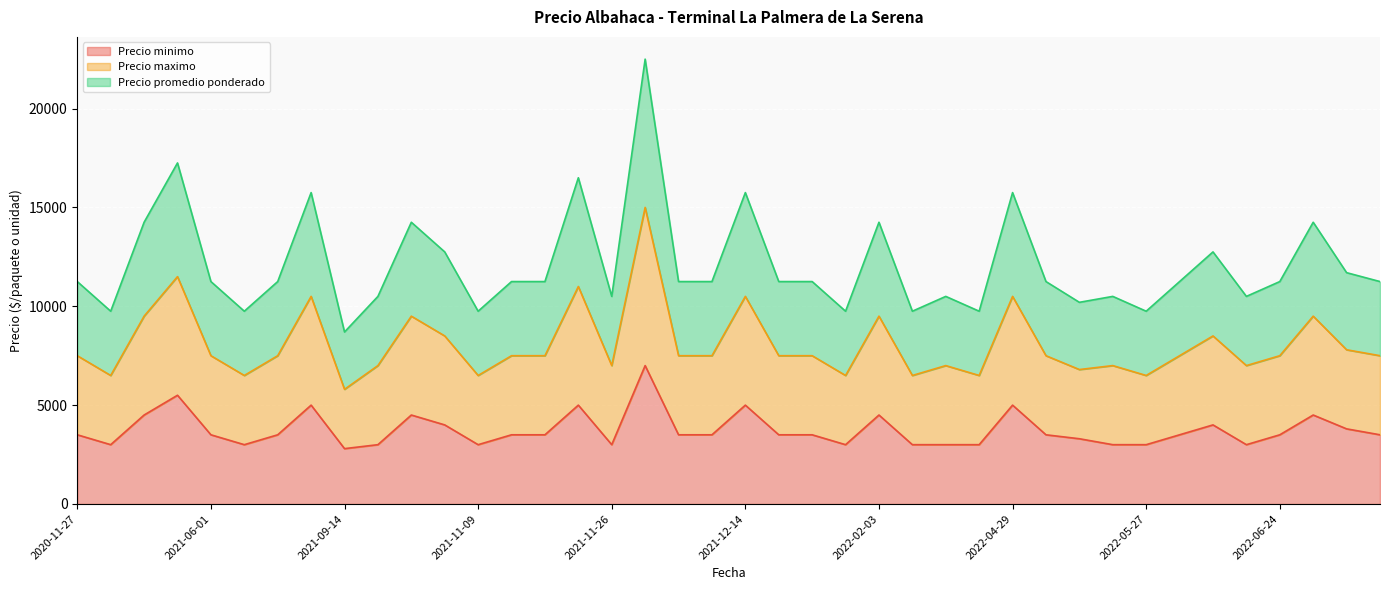

Reading left to right, transcribe all the data shown in this chart.

Precio minimo: 3500	3000	4500	5500	3500	3000	3500	5000	2800	3000	4500	4000	3000	3500	3500	5000	3000	7000	3500	3500	5000	3500	3500	3000	4500	3000	3000	3000	5000	3500	3300	3000	3000	3500	4000	3000	3500	4500	3800	3500
Precio maximo: 7500	6500	9500	11500	7500	6500	7500	10500	5800	7000	9500	8500	6500	7500	7500	11000	7000	15000	7500	7500	10500	7500	7500	6500	9500	6500	7000	6500	10500	7500	6800	7000	6500	7500	8500	7000	7500	9500	7800	7500
Precio promedio ponderado: 11250	9750	14250	17250	11250	9750	11250	15750	8700	10500	14250	12750	9750	11250	11250	16500	10500	22500	11250	11250	15750	11250	11250	9750	14250	9750	10500	9750	15750	11250	10200	10500	9750	11250	12750	10500	11250	14250	11700	11250